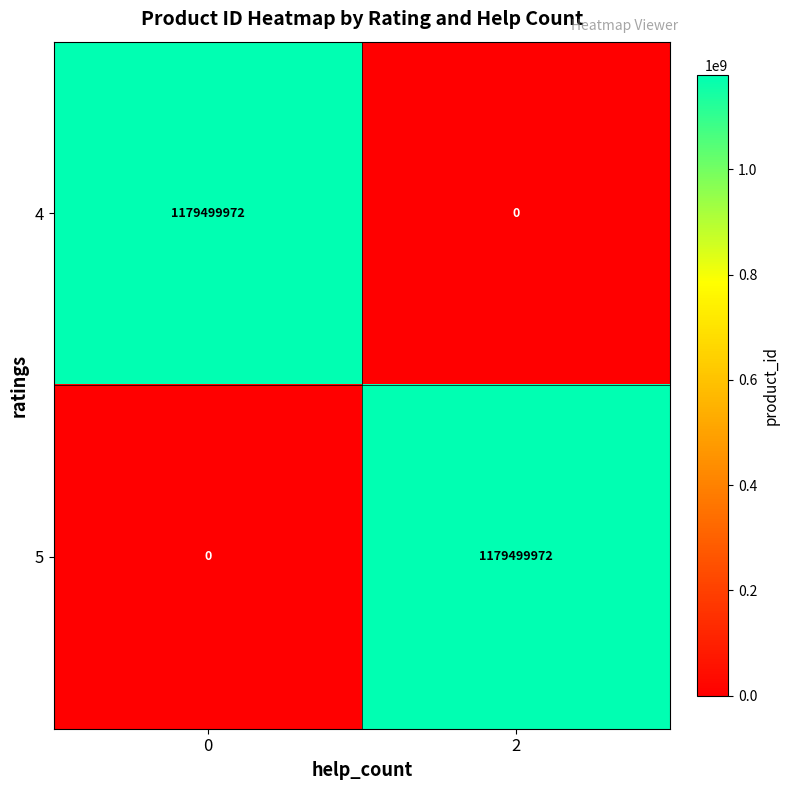

Reading right to left, list all the values displayed in this chart.

4: 0	1179499972
5: 1179499972	0